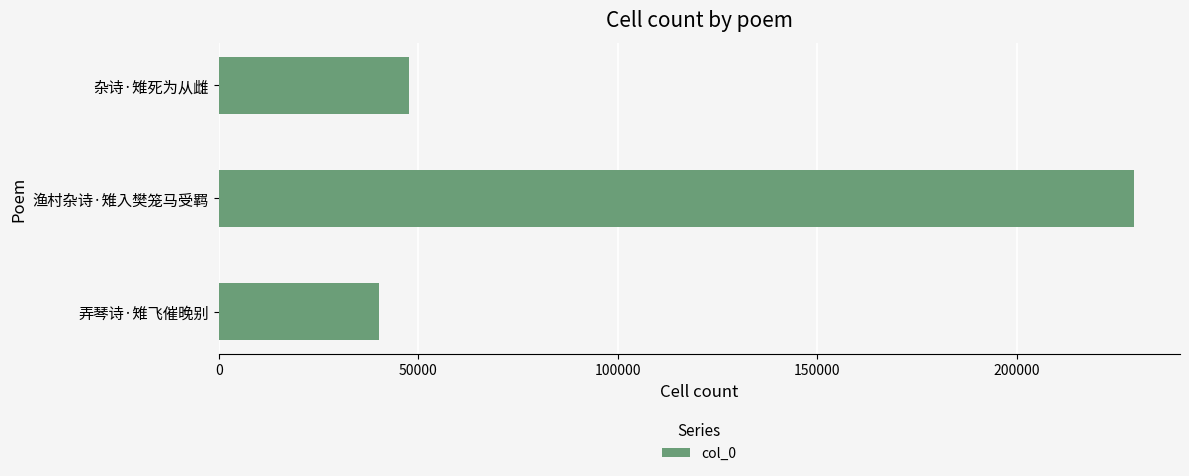

Count the number of categories in the chart.

3